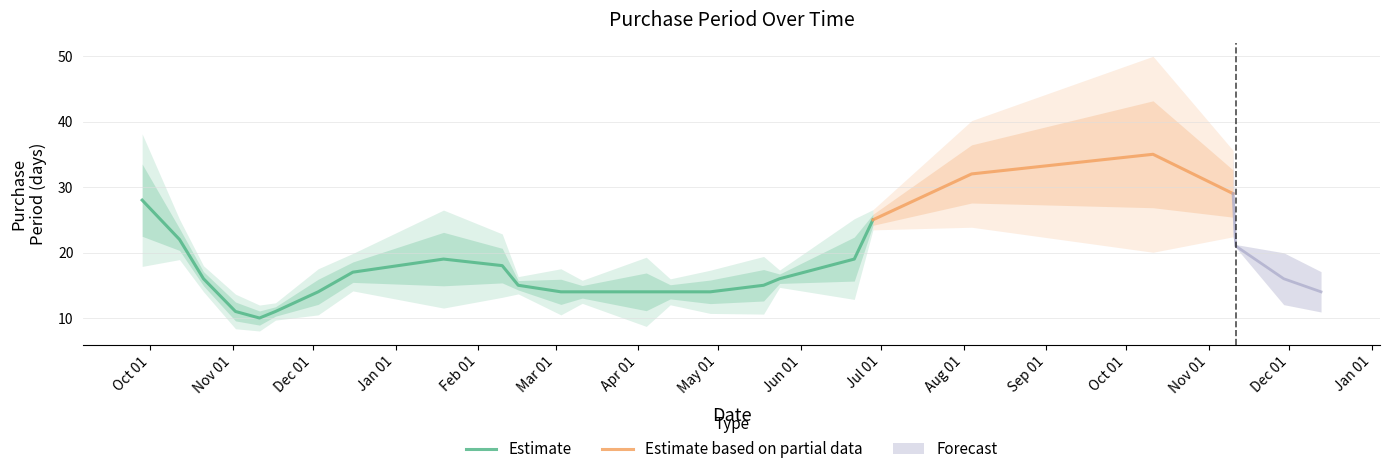

Where does the data first go above 15?

2015-09-28